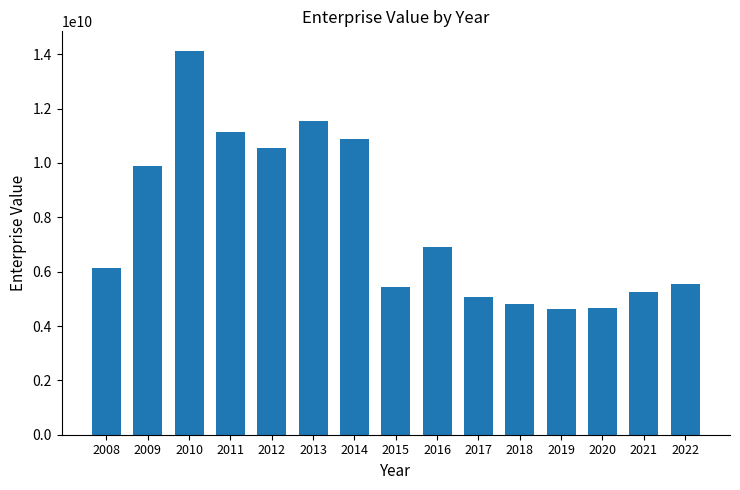

The chart shows a value of 2590958375.9 at 2016. True or false?

False